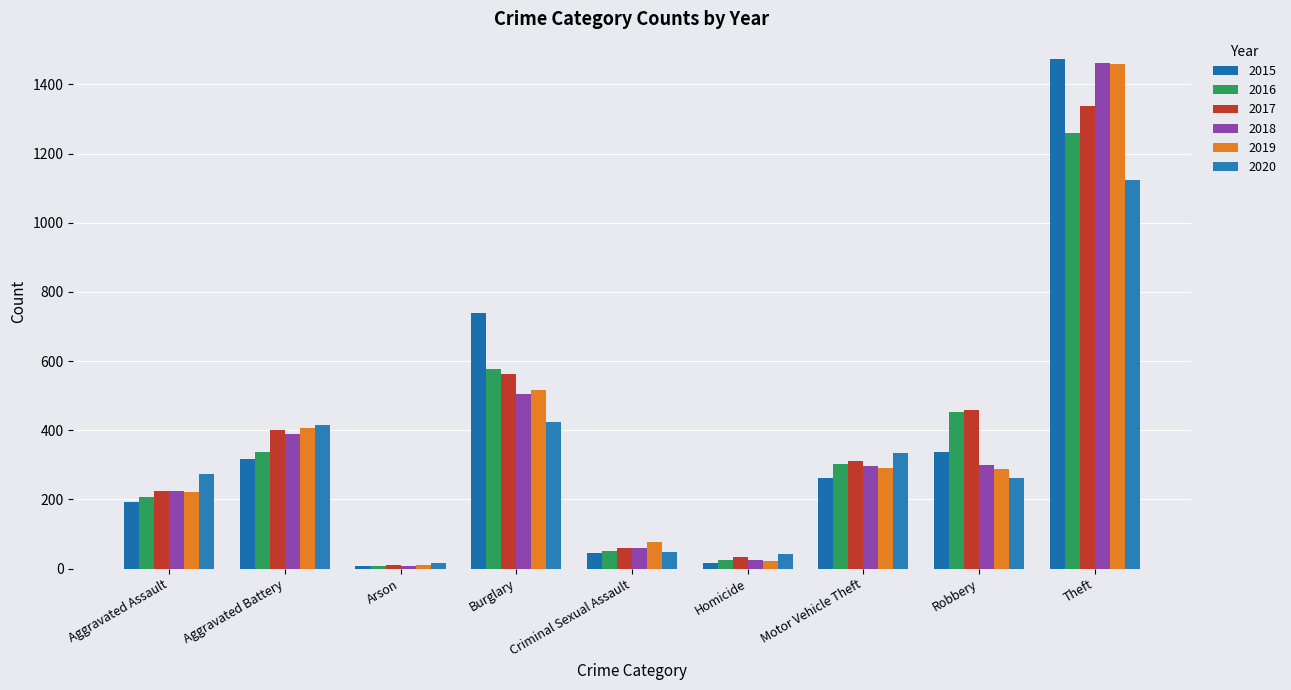

What is the value of the 2017 bar at the 9th from the left?

1339